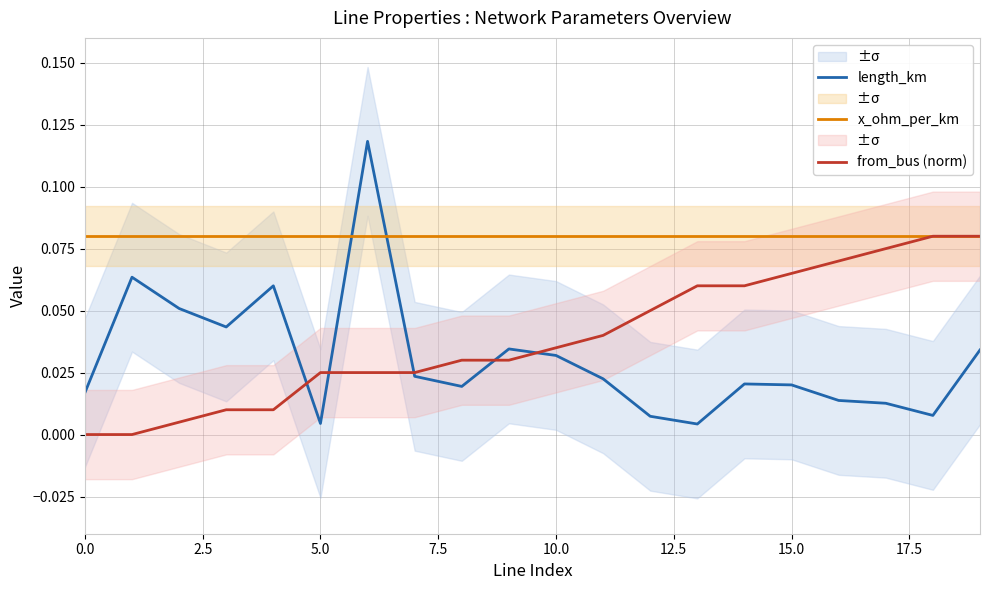

Is it true that x_ohm_per_km equals 0.0 at 13?

False